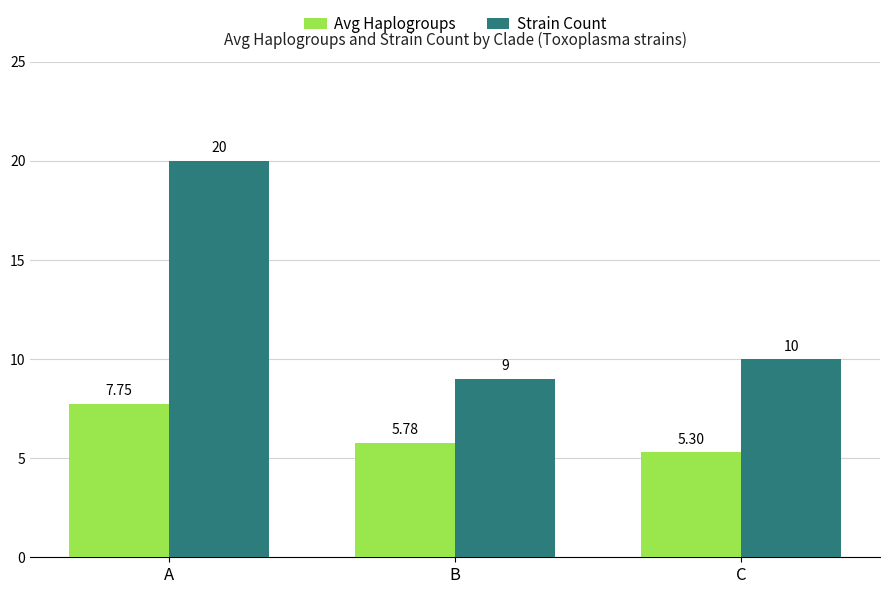

Which series has the widest spread of values?

Strain Count